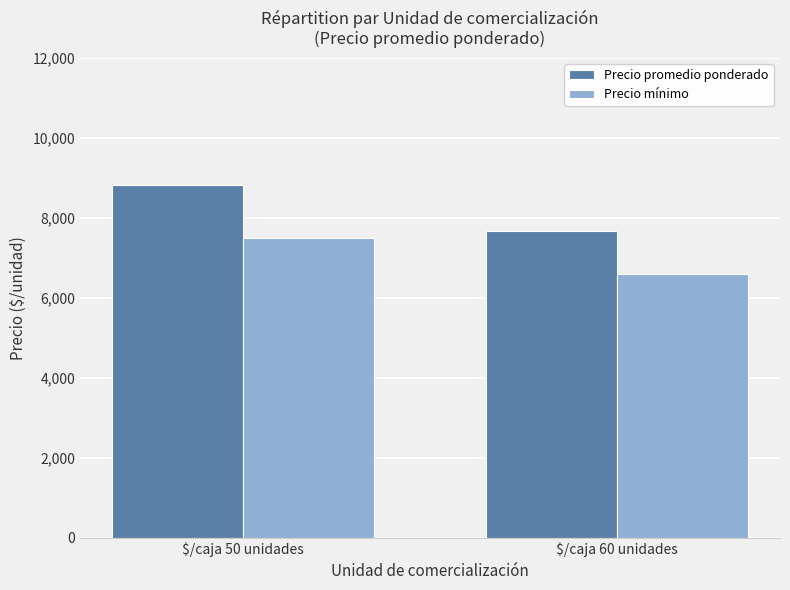

What is the sum of the Precio mínimo values at $/caja 50 unidades and $/caja 60 unidades?

14100